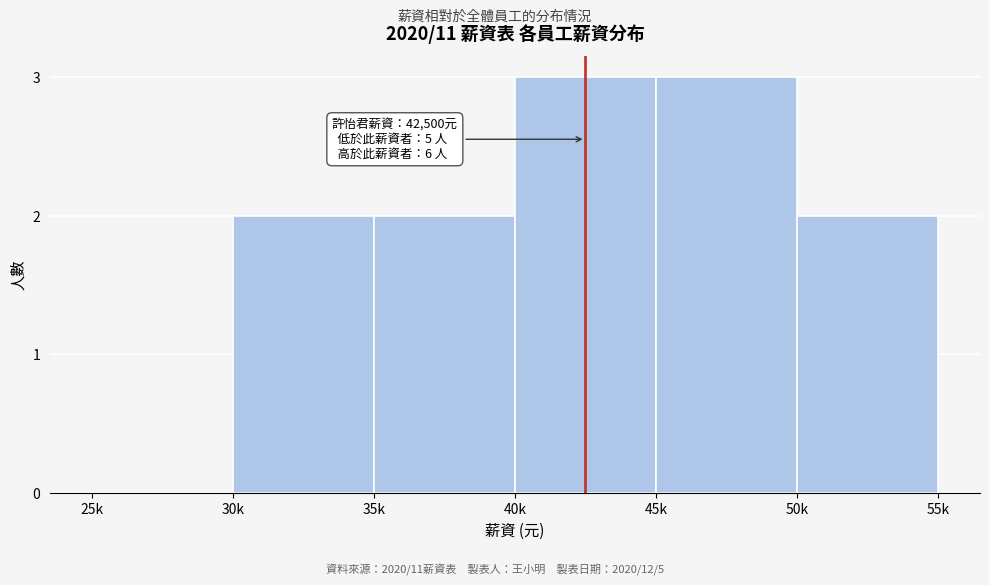

Reading right to left, extract all data points from this chart.

50k=2	45k=3	40k=3	35k=2	30k=2	25k=0